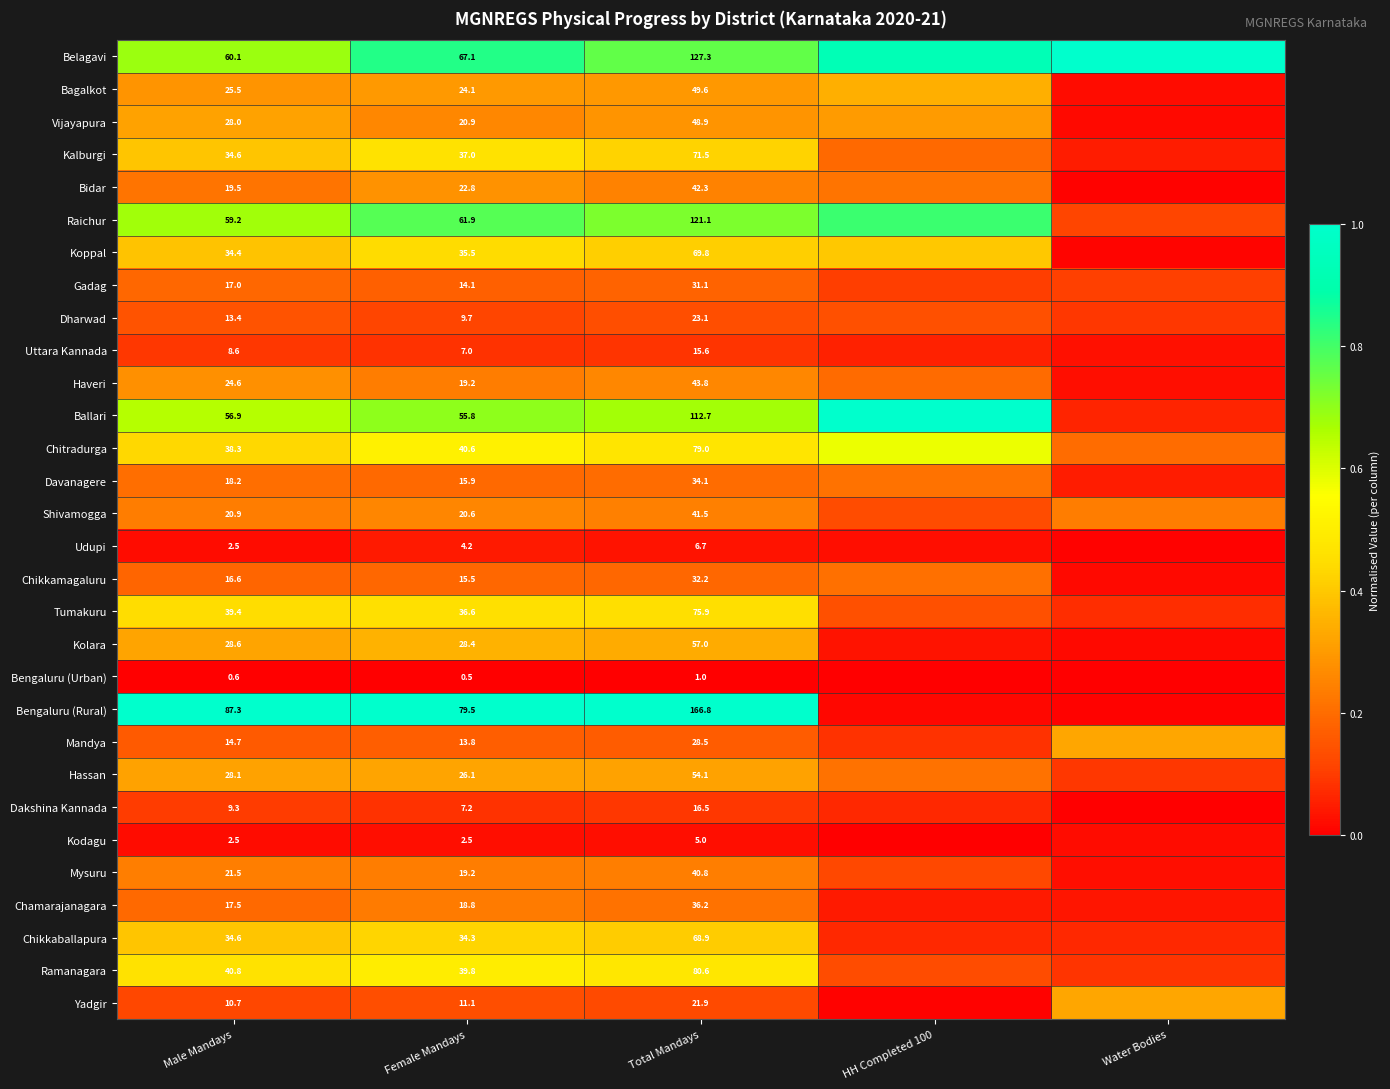

What is the total value across all series at Male Mandays?

813.9